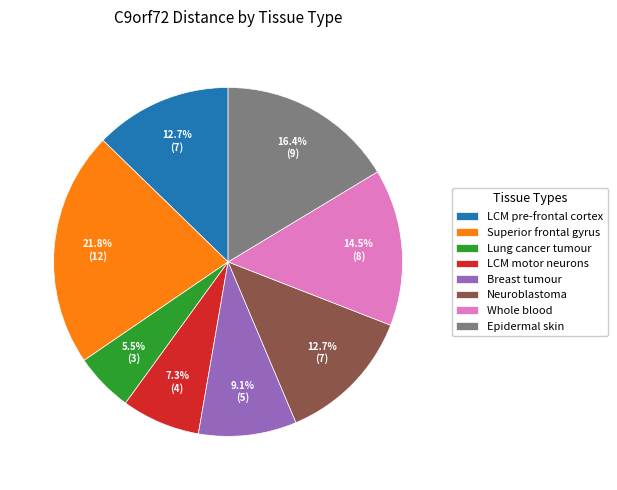

To the nearest percent, what is the difference between the LCM pre-frontal cortex and Breast tumour slice percentages?

4%